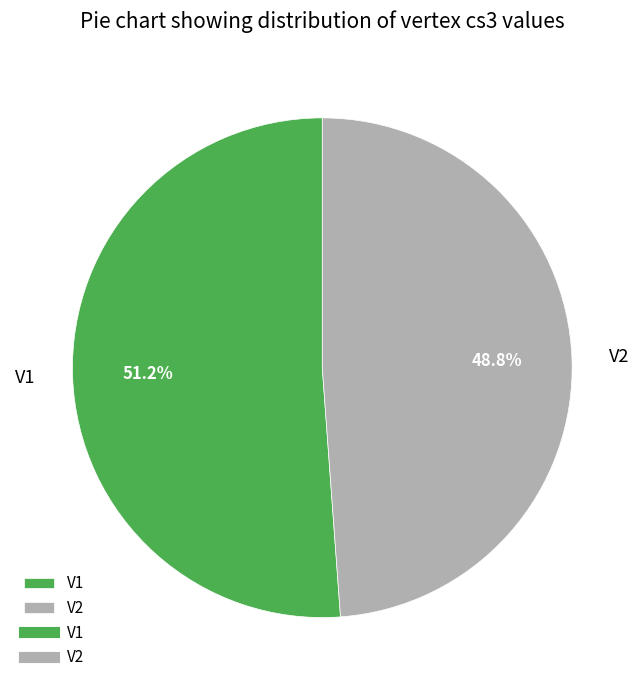

What is the total percentage of V1 and V2?

100.0%